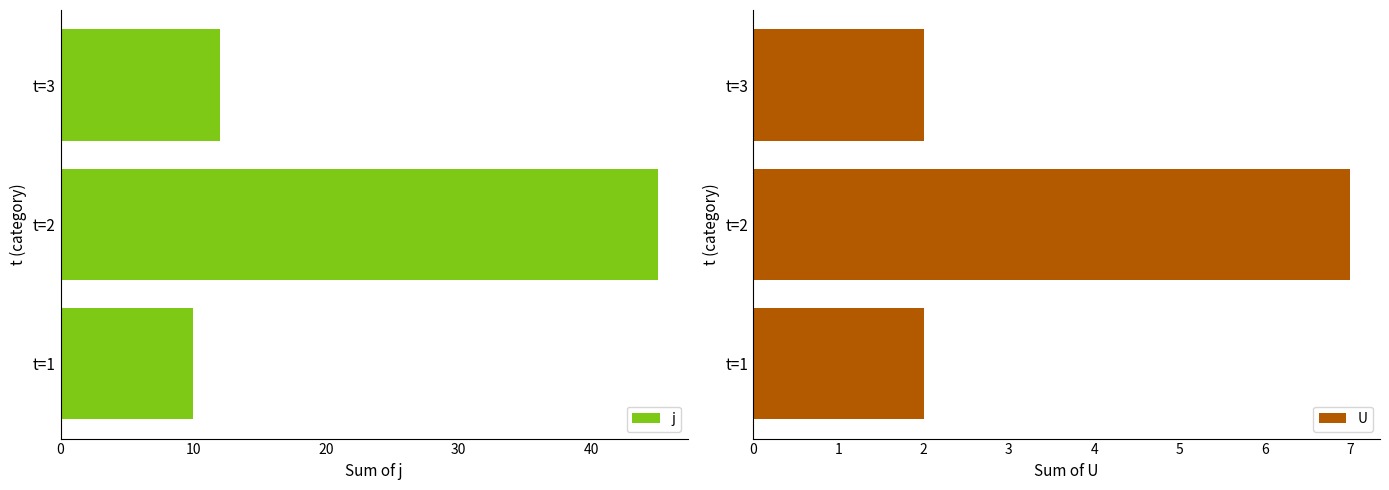

What are all the series names shown in the legend?

j, U